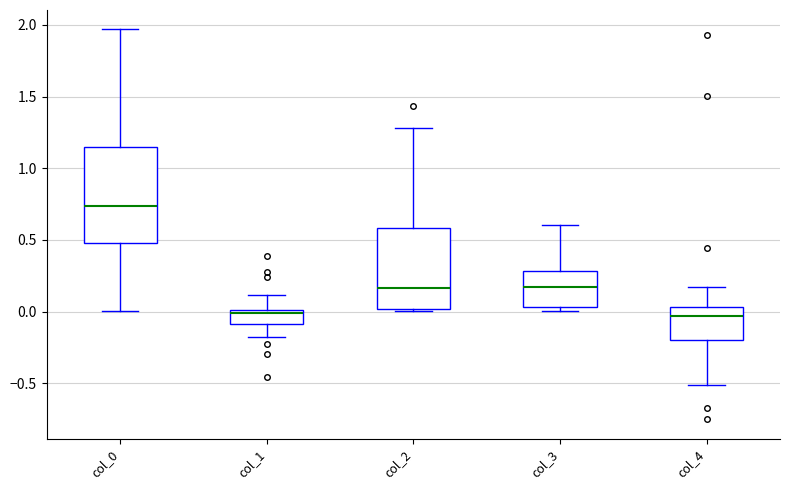

Where does the median line of the box for col_3 sit on the y-axis? The values are not printed on the chart, so give them approximately, as read against the axis.

0.15